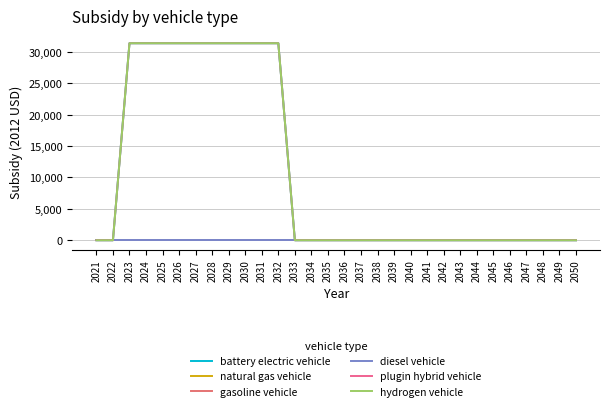

How many lines are shown in the chart?

6